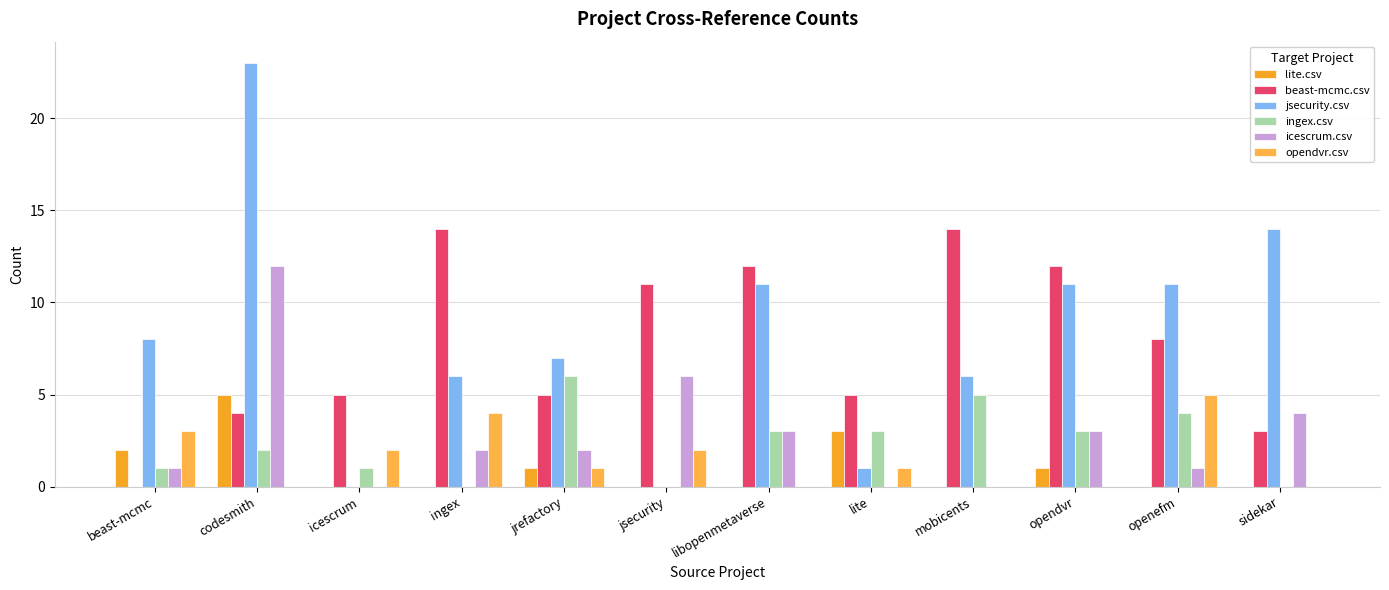

List the labels in order of lite.csv value, smallest first.

icescrum, ingex, jsecurity, libopenmetaverse, mobicents, openefm, sidekar, jrefactory, opendvr, beast-mcmc, lite, codesmith